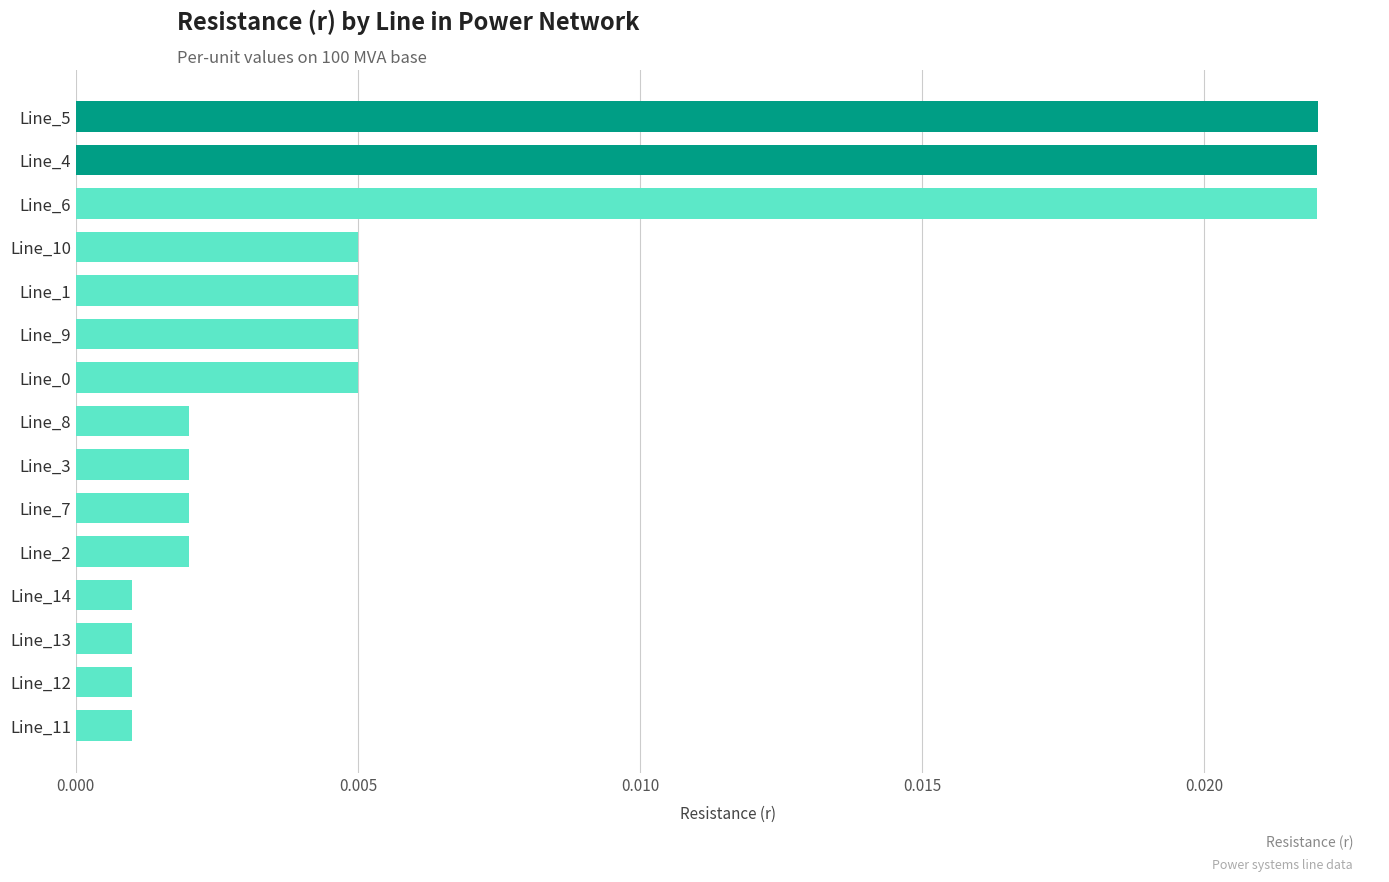

What is the label of the 6th bar from the bottom?

Line_7